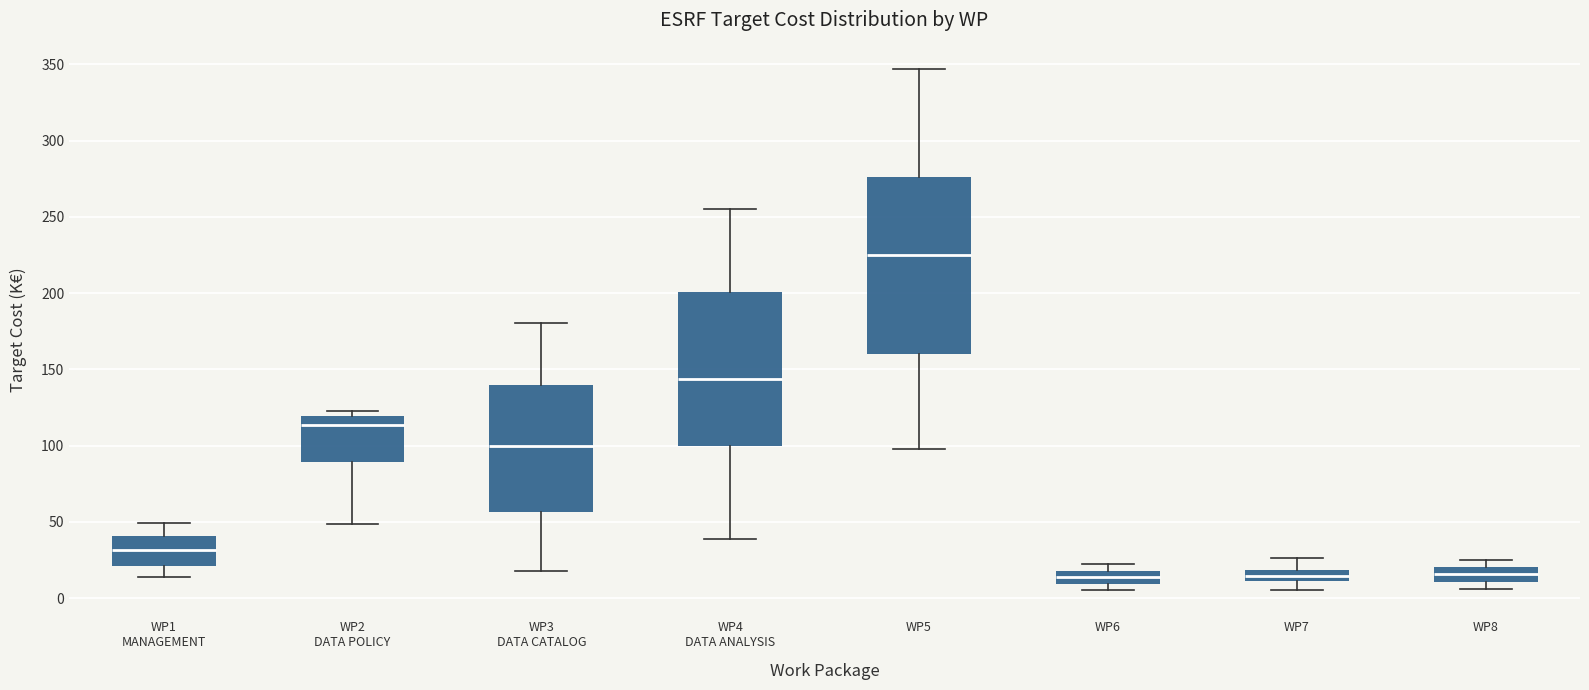

Which box's median line is the highest?

WP5